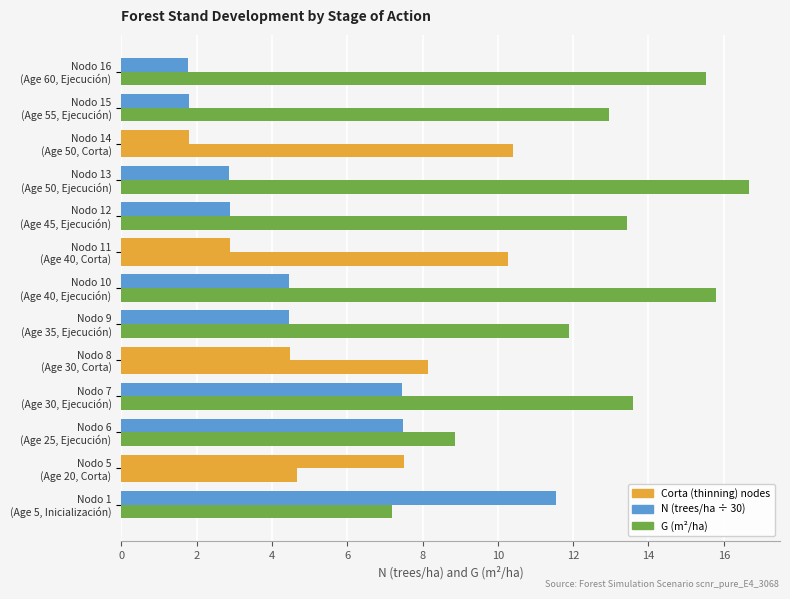

How many bars are there in total?

26